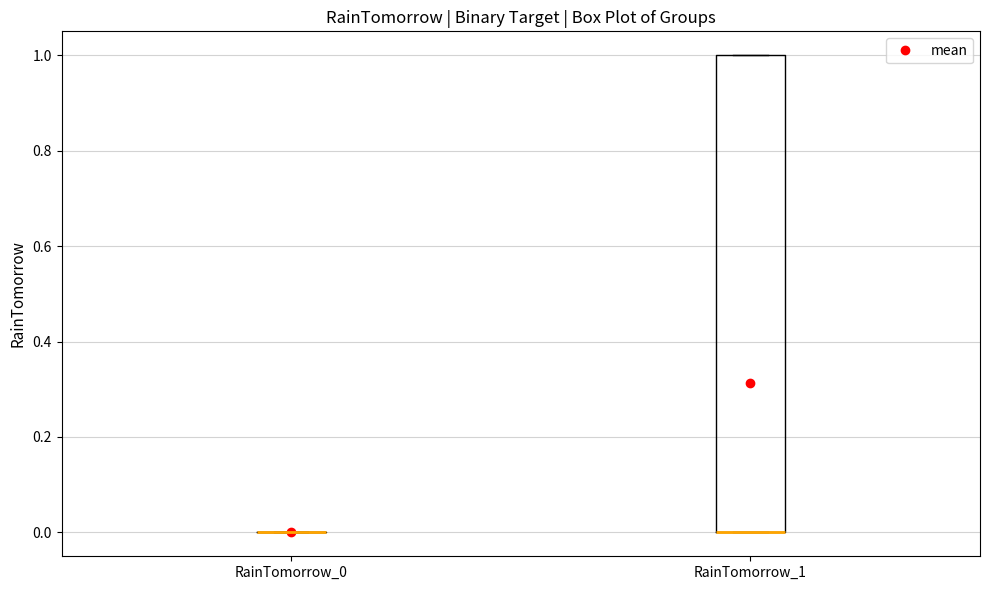

Reading left to right, transcribe this box plot: for each box, give where its median line is, the range the box spans, and where its two whiskers end, as read against the y-axis. The values are not printed on the chart, so give them approximately, as read against the axis.

RainTomorrow_0: box collapsed to a line at 0, whiskers 0 to 0
RainTomorrow_1: median 0 (drawn on the box's lower edge), box 0 to 1, whiskers 0 to 1